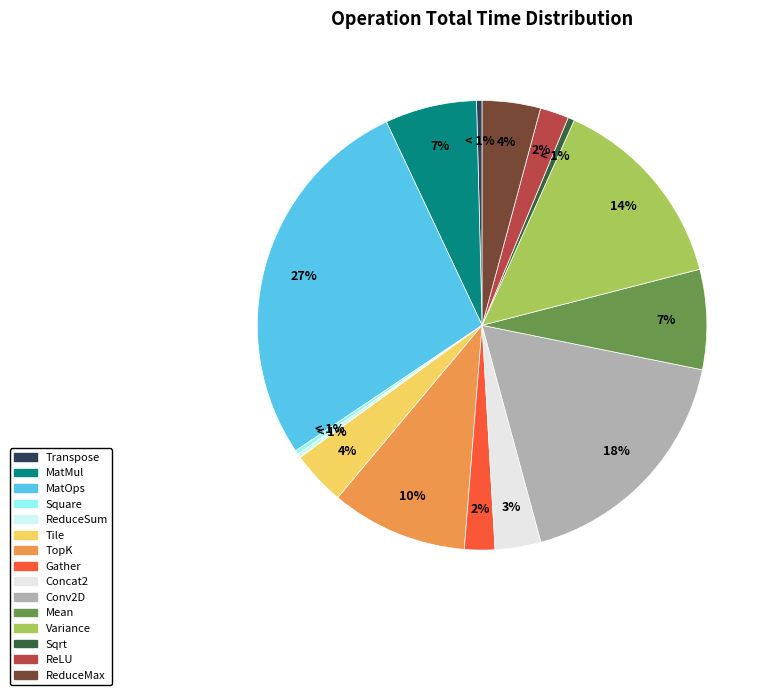

To the nearest percent, what portion does Conv2D represent?

18%